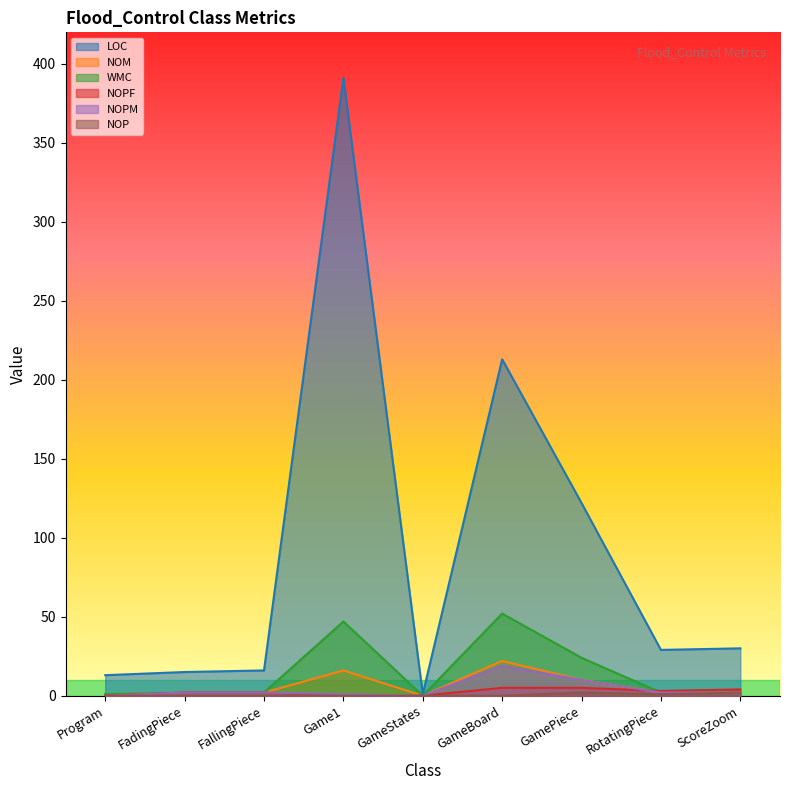

At which category does NOM reach its first local valley?

GameStates